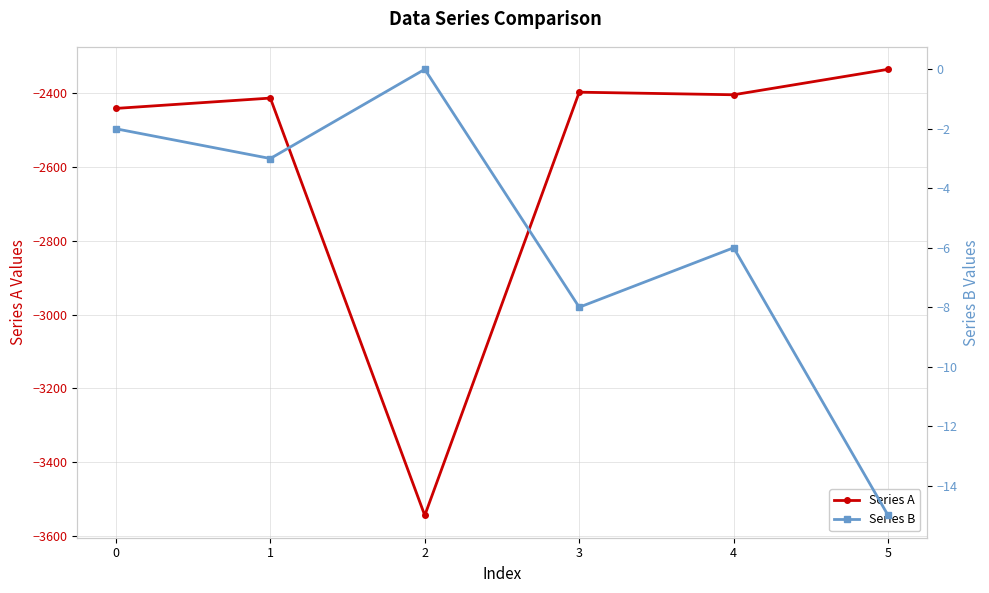

Reading right to left, what are all the values shown in this chart?

Series A: -2335	-2404	-2397	-3544	-2413	-2441
Series B: -15	-6	-8	0	-3	-2